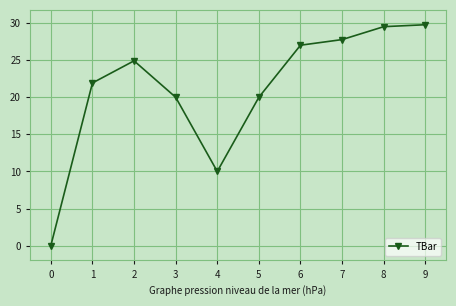

Where is the first local maximum?

2